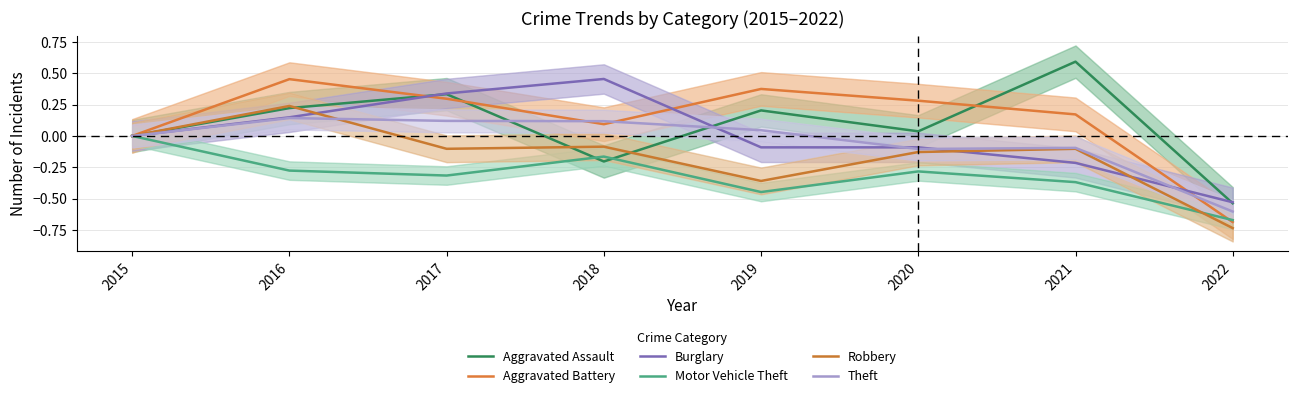

How many data points in Aggravated Battery are above 0?

6